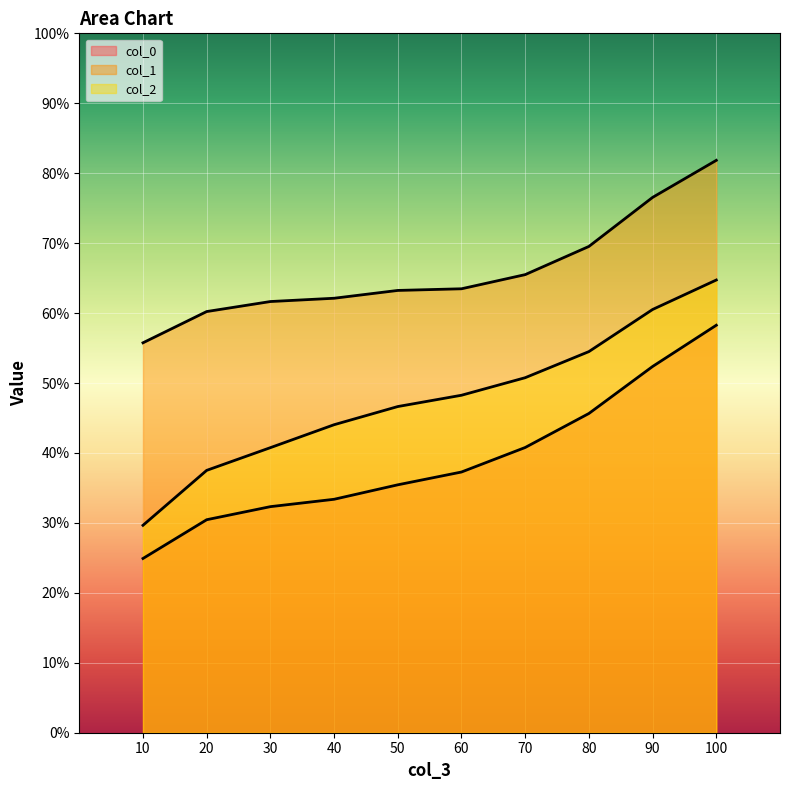

What is the sum of all col_1 values?

6.6